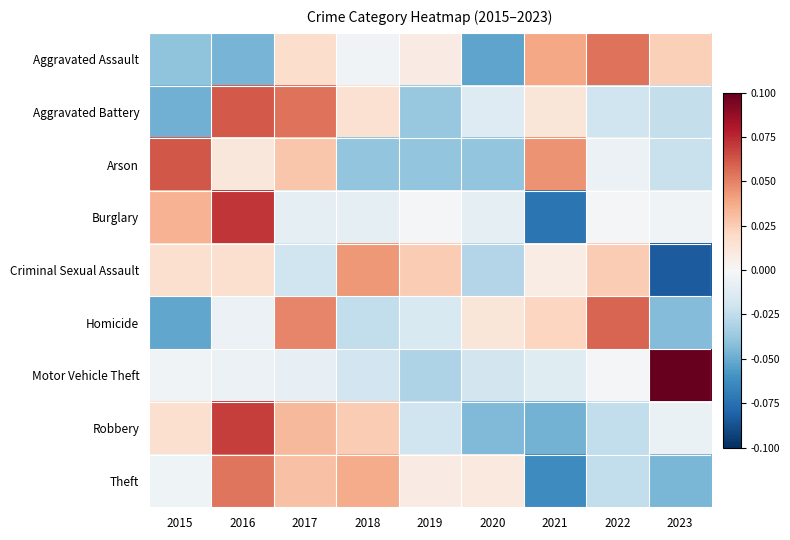

Which category has the highest value across all series?

2023